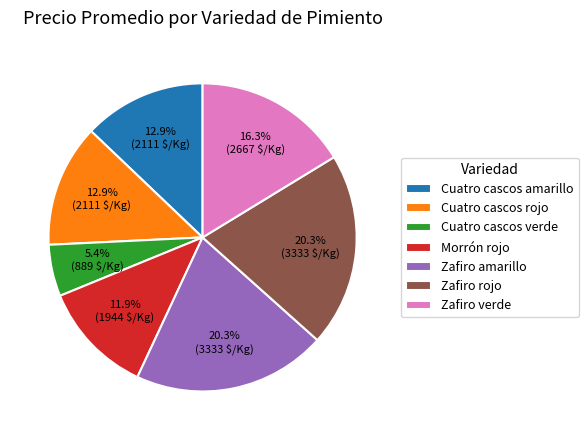

Count the number of slices in the pie.

7